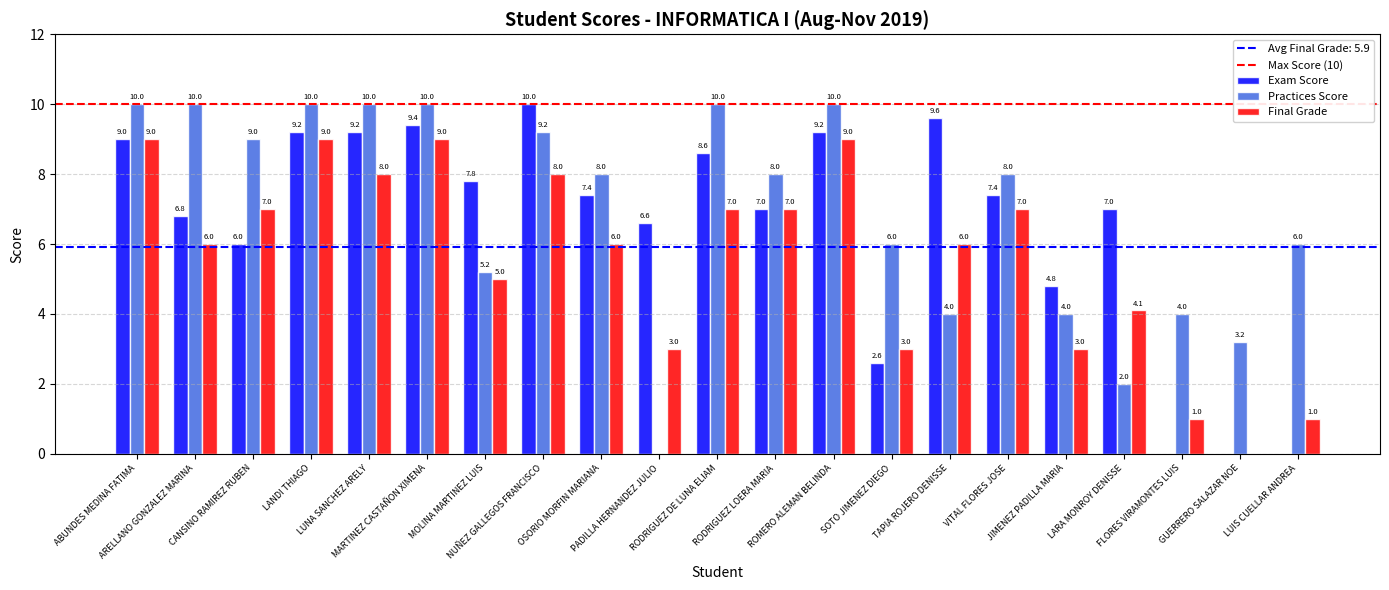

At which category is the sum across all series the highest?

MARTINEZ CASTAÑON XIMENA